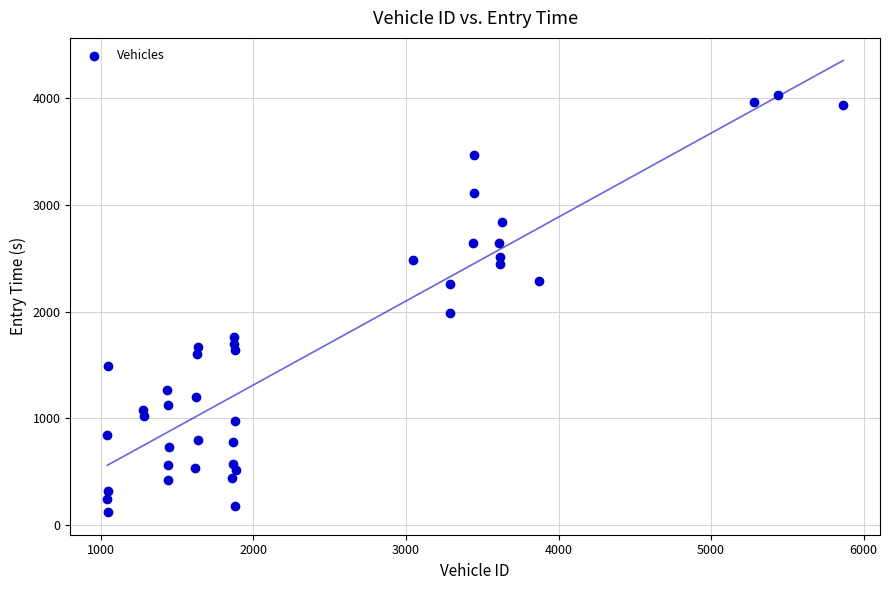

What Y value in the scatter plot is closest to 2074?

1983.2